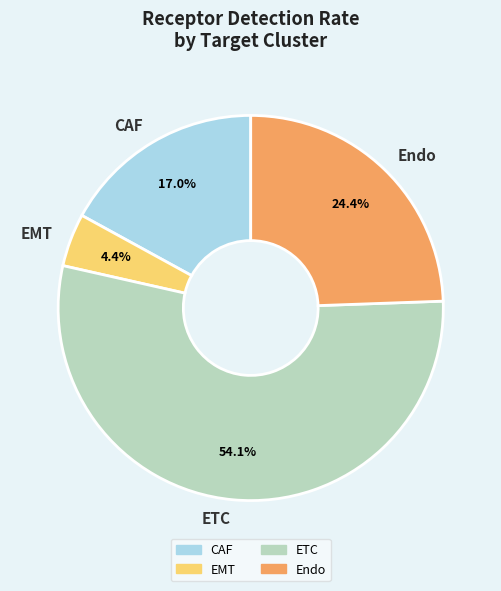

To the nearest percent, what portion does ETC represent?

54%